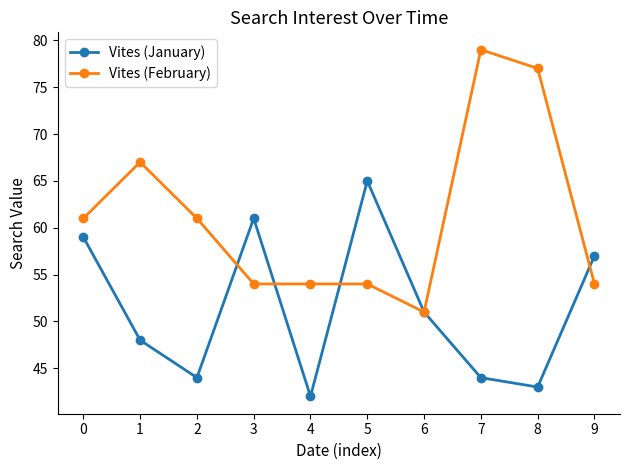

What is the difference between the Vites (February) values at 8 and 9?

23